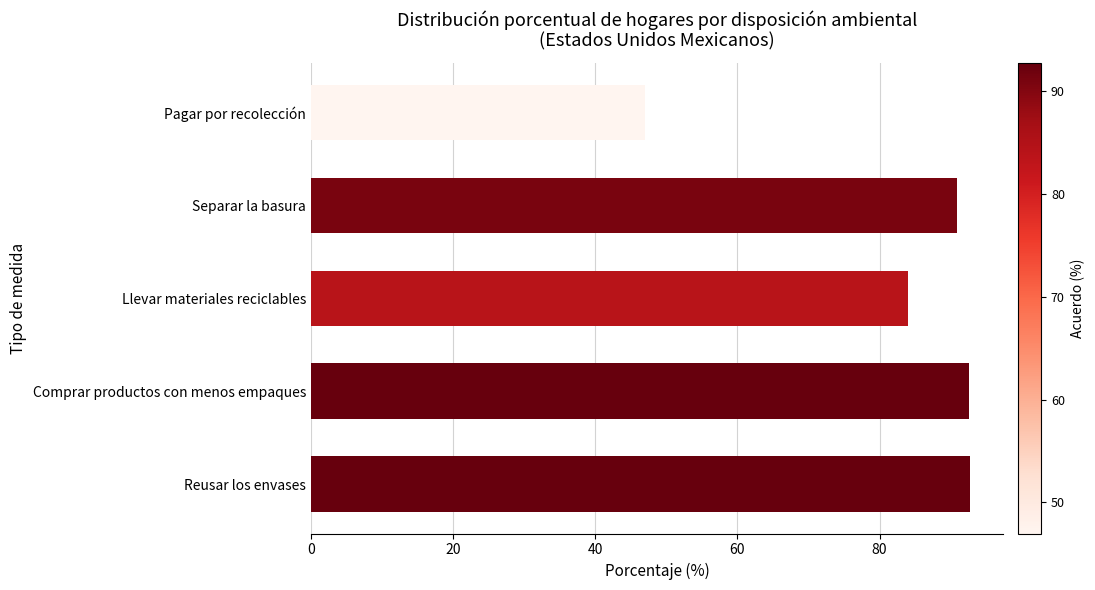

What is the maximum value shown in the chart?

92.7